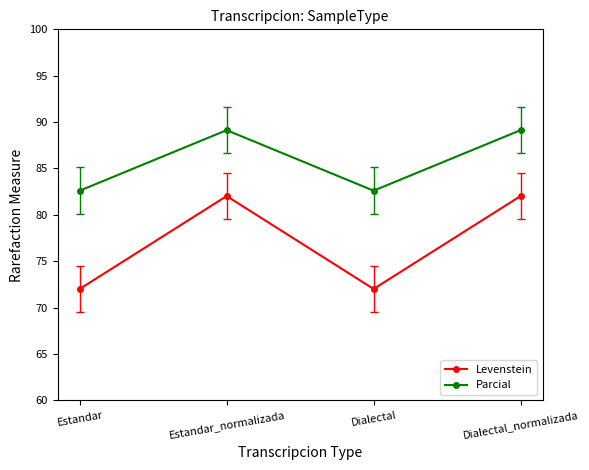

True or false: Parcial has a value of 124.0 at Dialectal_normalizada.

False